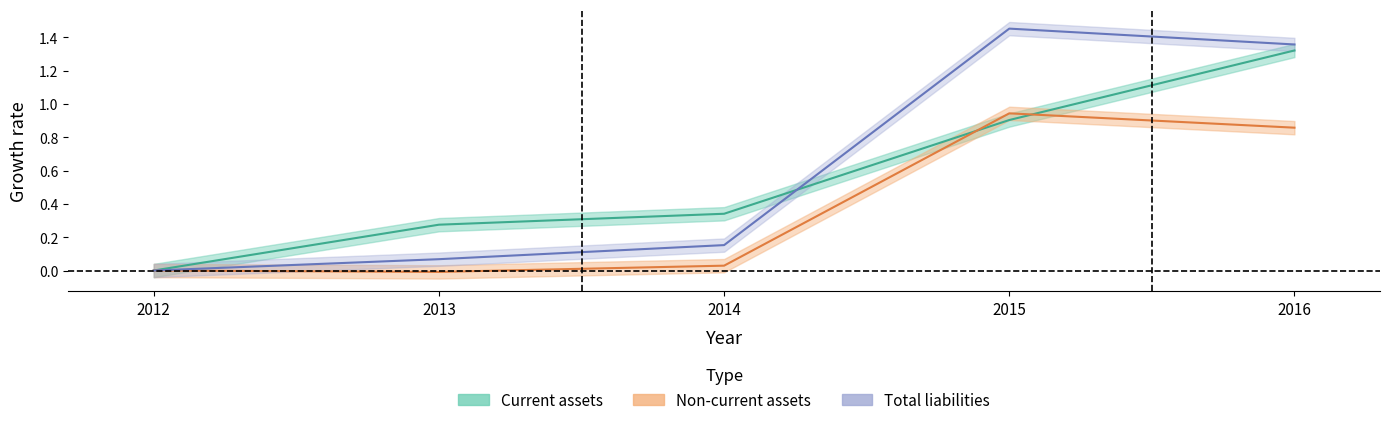

How many lines are shown in the chart?

3